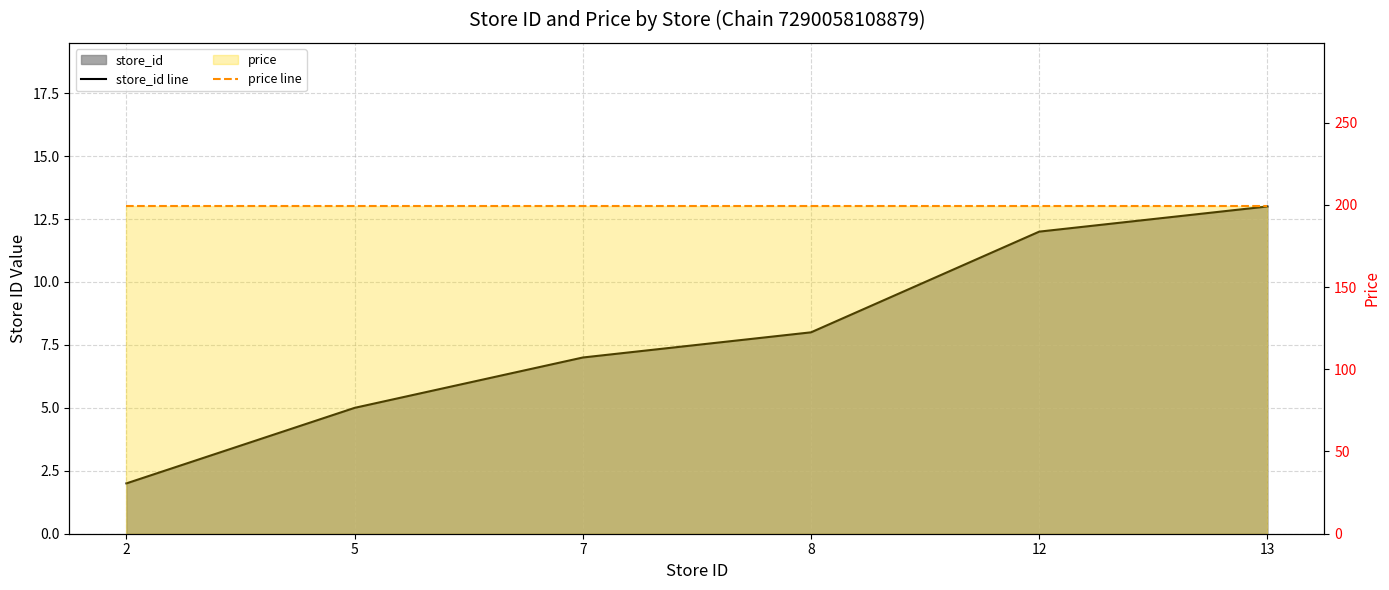

The price line series shows 199 at 2. True or false?

True